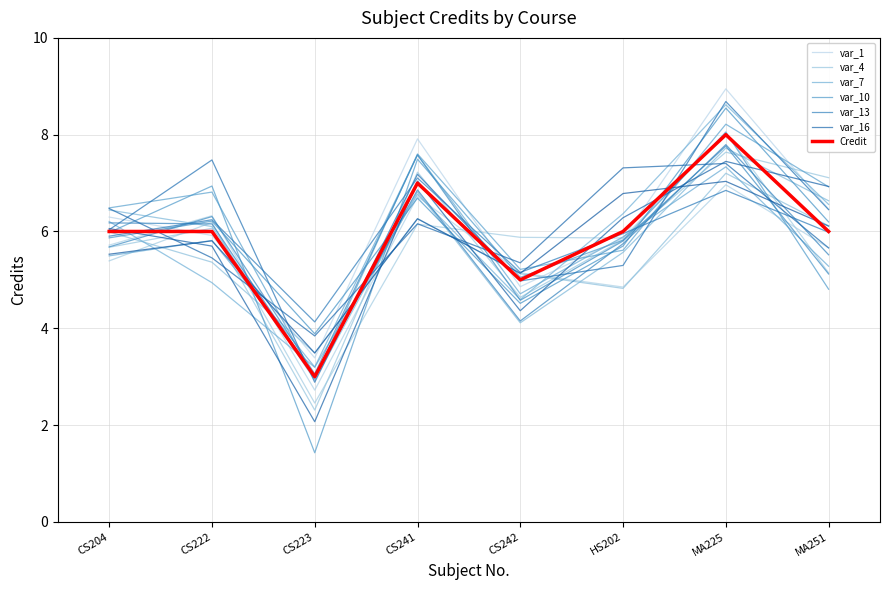

The chart shows a value of 2 at CS222. True or false?

False